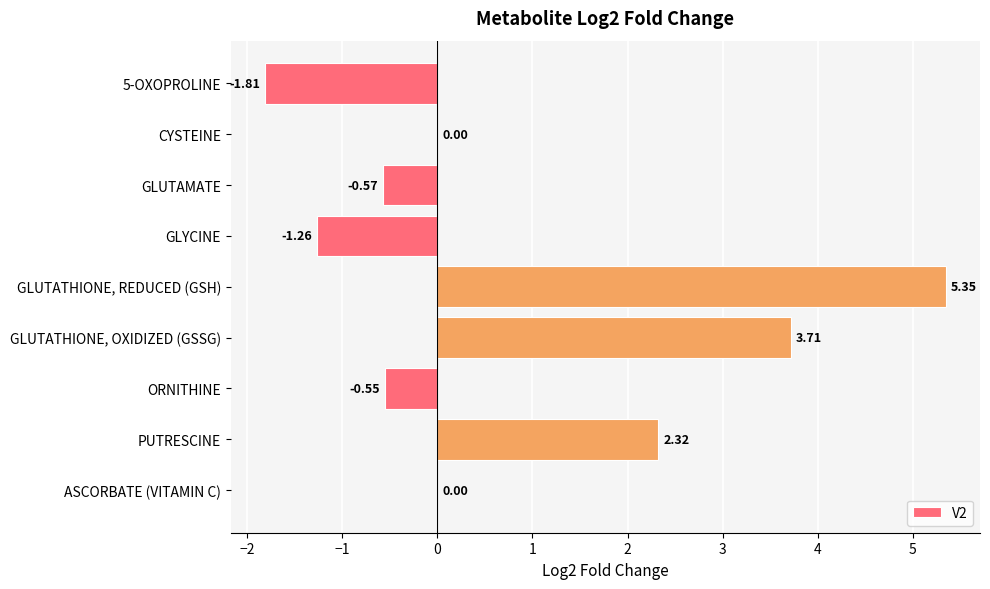

Which category has the highest value across all series?

GLUTATHIONE, REDUCED (GSH)